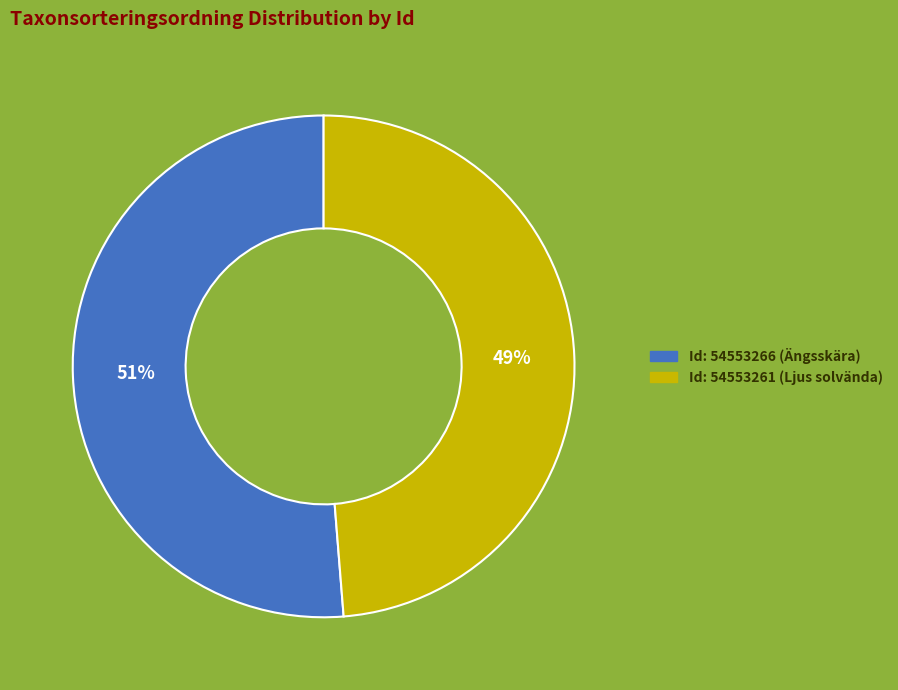

Is it true that Id: 54553261 (Ljus solvända) is 49% of the pie?

True